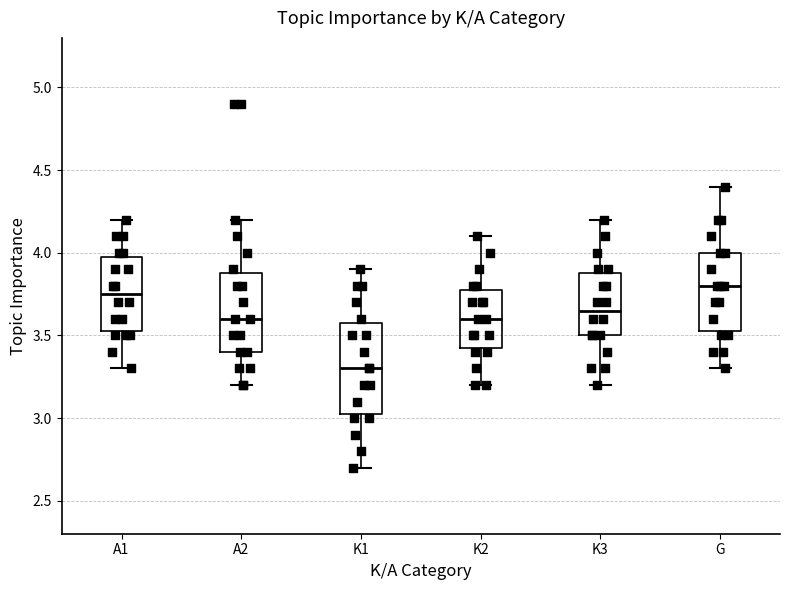

Reading left to right, read every box against the y-axis: the position of its median line, the range the box covers, and the ends of its whiskers. The values are not printed on the chart, so give them approximately, as read against the axis.

A1: median 3.75, box 3.55 to 4.00, whiskers 3.30 to 4.20
A2: median 3.60, box 3.40 to 3.90, whiskers 3.20 to 4.20
K1: median 3.30, box 3.05 to 3.60, whiskers 2.70 to 3.90
K2: median 3.60, box 3.45 to 3.80, whiskers 3.20 to 4.10
K3: median 3.65, box 3.50 to 3.90, whiskers 3.20 to 4.20
G: median 3.80, box 3.55 to 4.00, whiskers 3.30 to 4.40